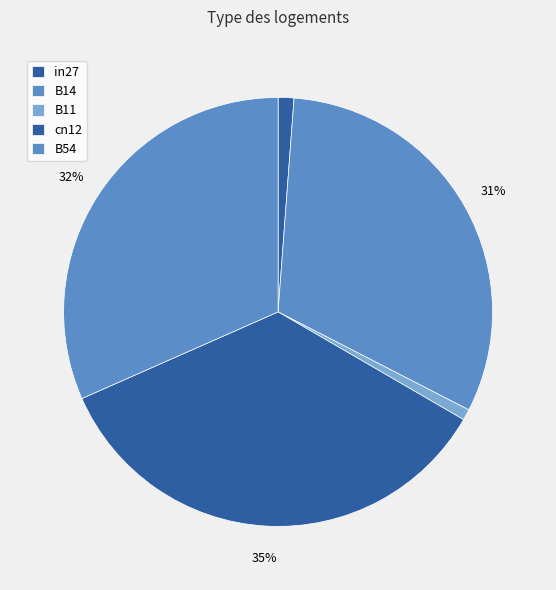

To the nearest percent, what is the difference between the largest and smallest slice percentages?

34%